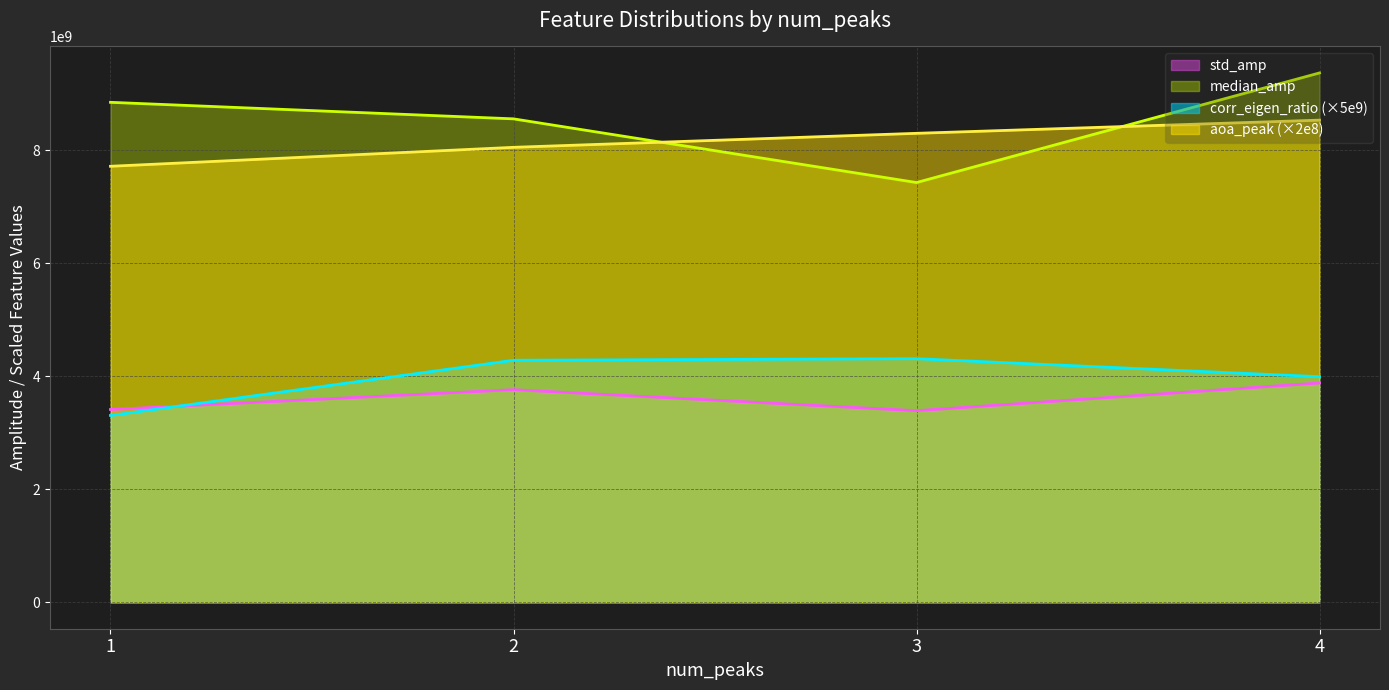

What is the difference between the corr_eigen_ratio values at 1 and 4?

0.1